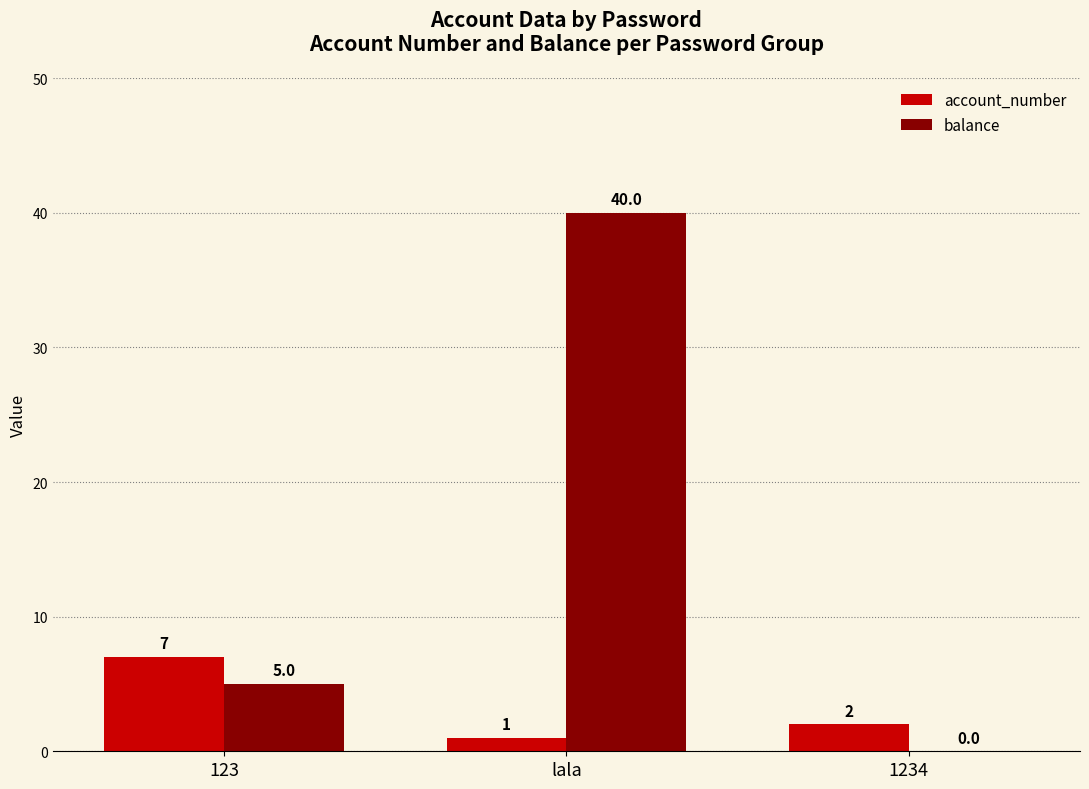

How many distinct data groups are displayed?

2